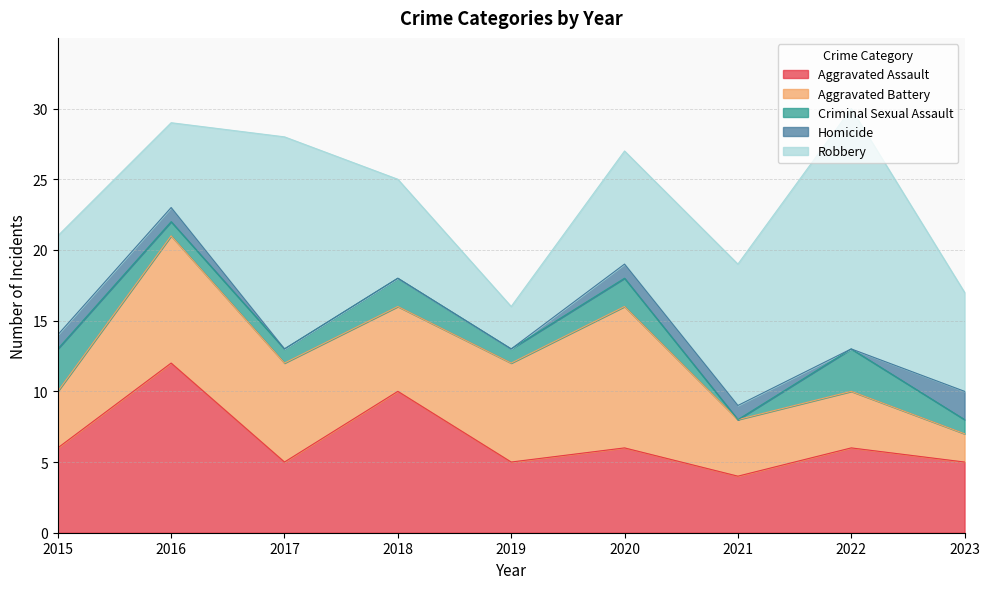

What is the value of the Robbery point at the 2nd from the left?

6